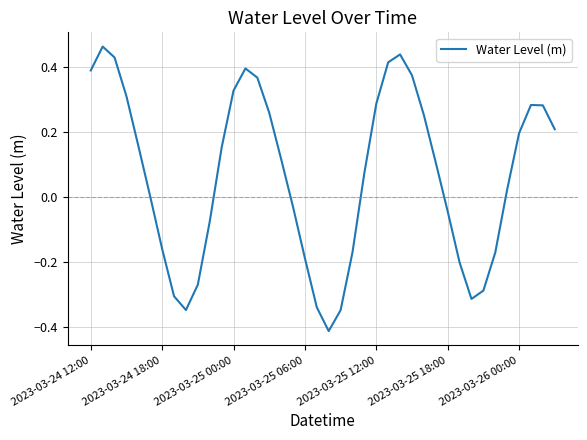

What is the difference between the maximum and minimum values?

0.9